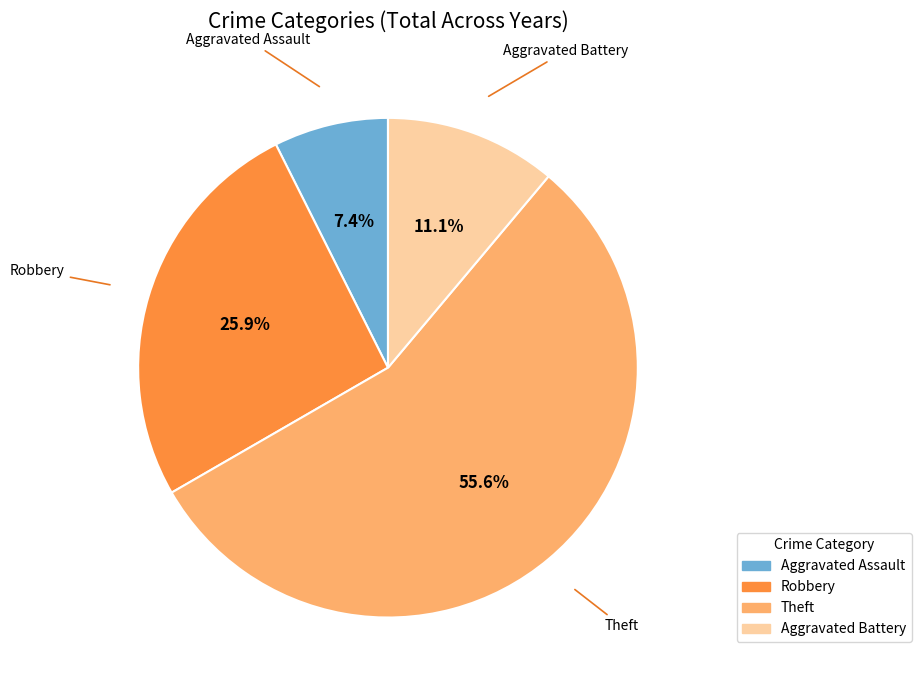

Which has a higher value, Theft or Robbery?

Theft